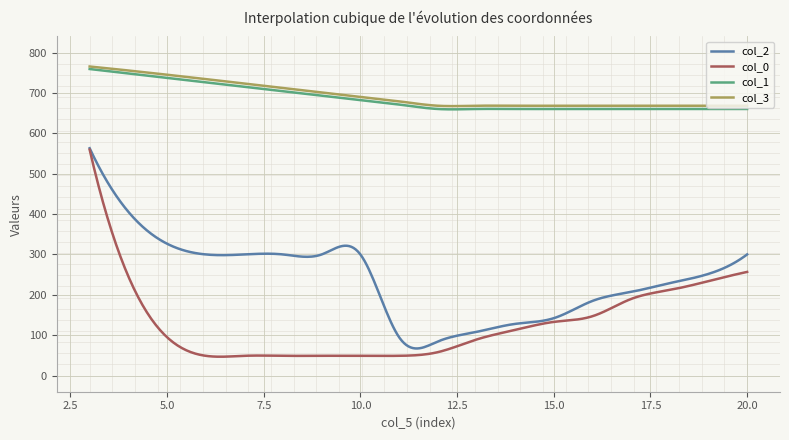

What are all the series names shown in the legend?

col_2, col_0, col_1, col_3